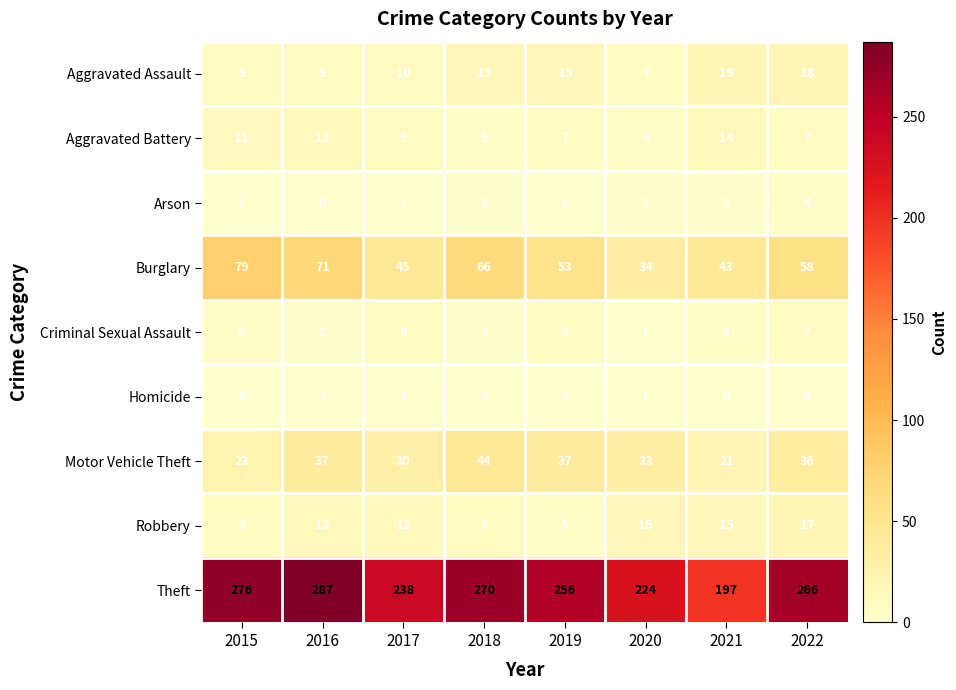

Which series has the widest spread of values?

Theft